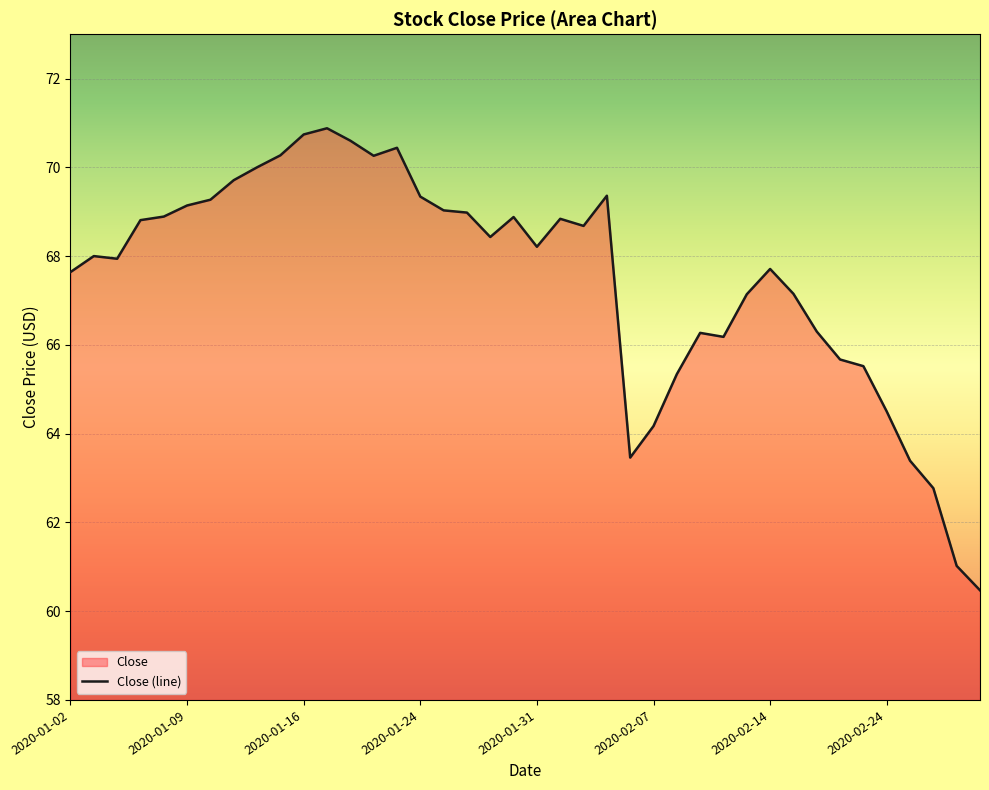

True or false: the data shows 98.9 at 2020-01-15.

False